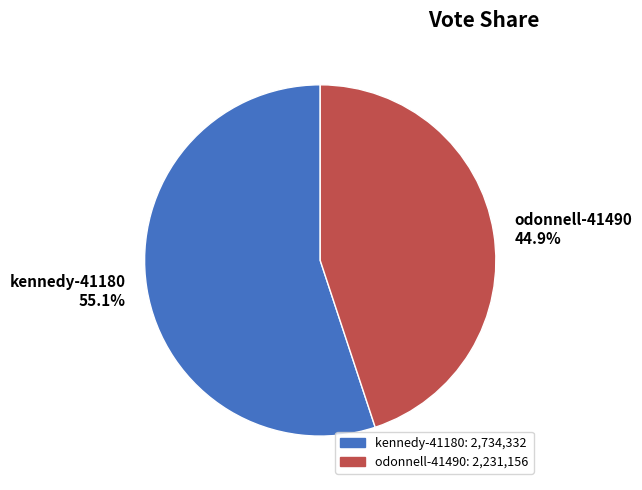

What percentage is the odonnell-41490 slice, to the nearest percent?

45%